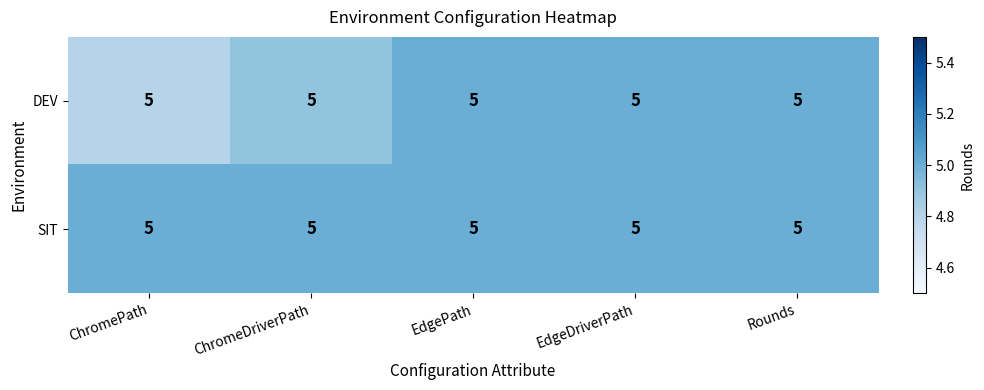

The SIT series shows 3.2 at EdgePath. True or false?

False